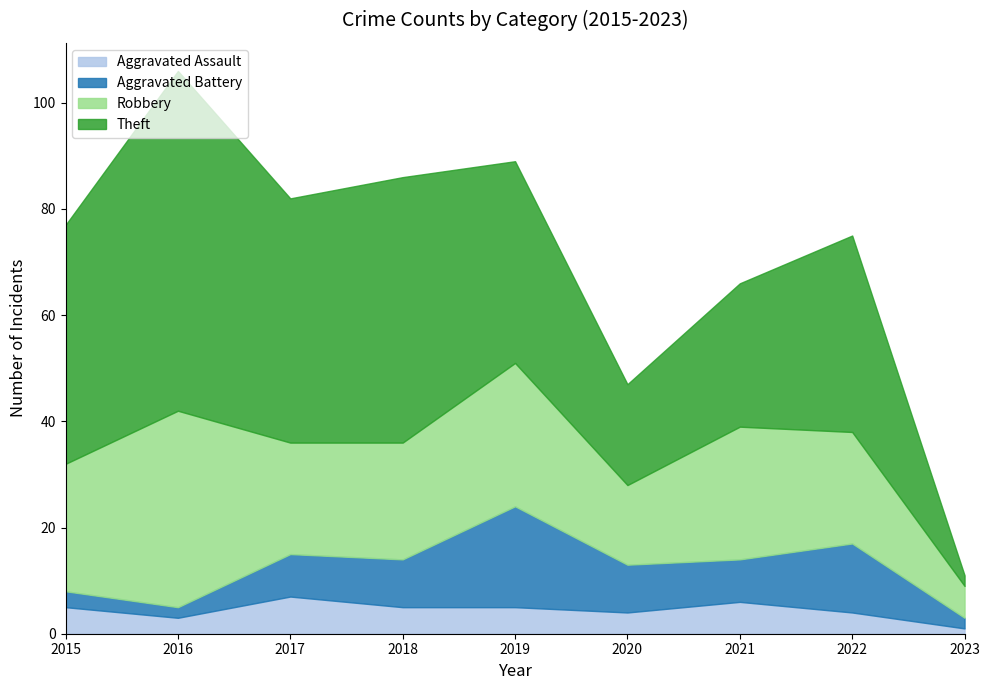

Rank the categories by Aggravated Battery value from lowest to highest.

2016, 2023, 2015, 2017, 2021, 2018, 2020, 2022, 2019